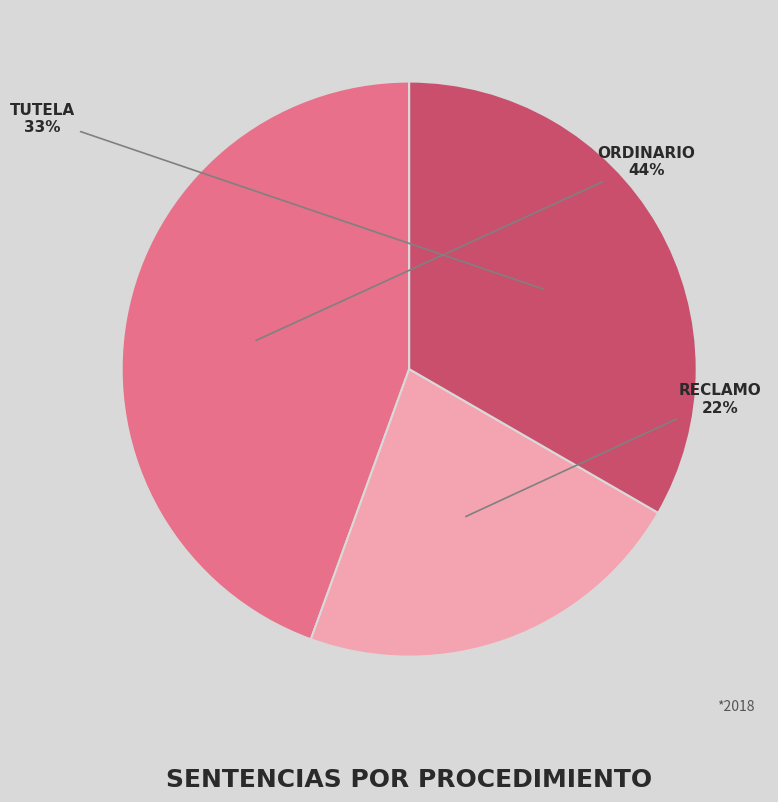

To the nearest percent, what is the average slice percentage?

33%